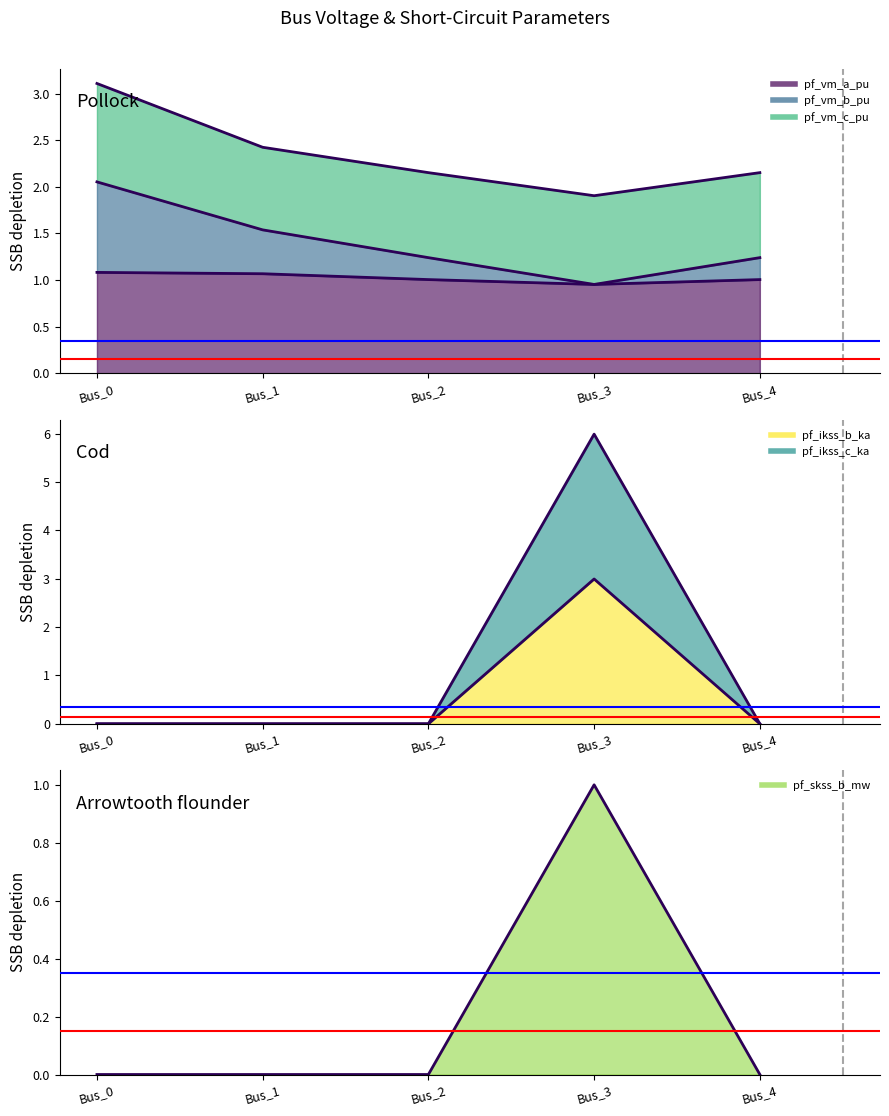

Which series changed the most between Bus_1 and Bus_4?

pf_vm_b_pu